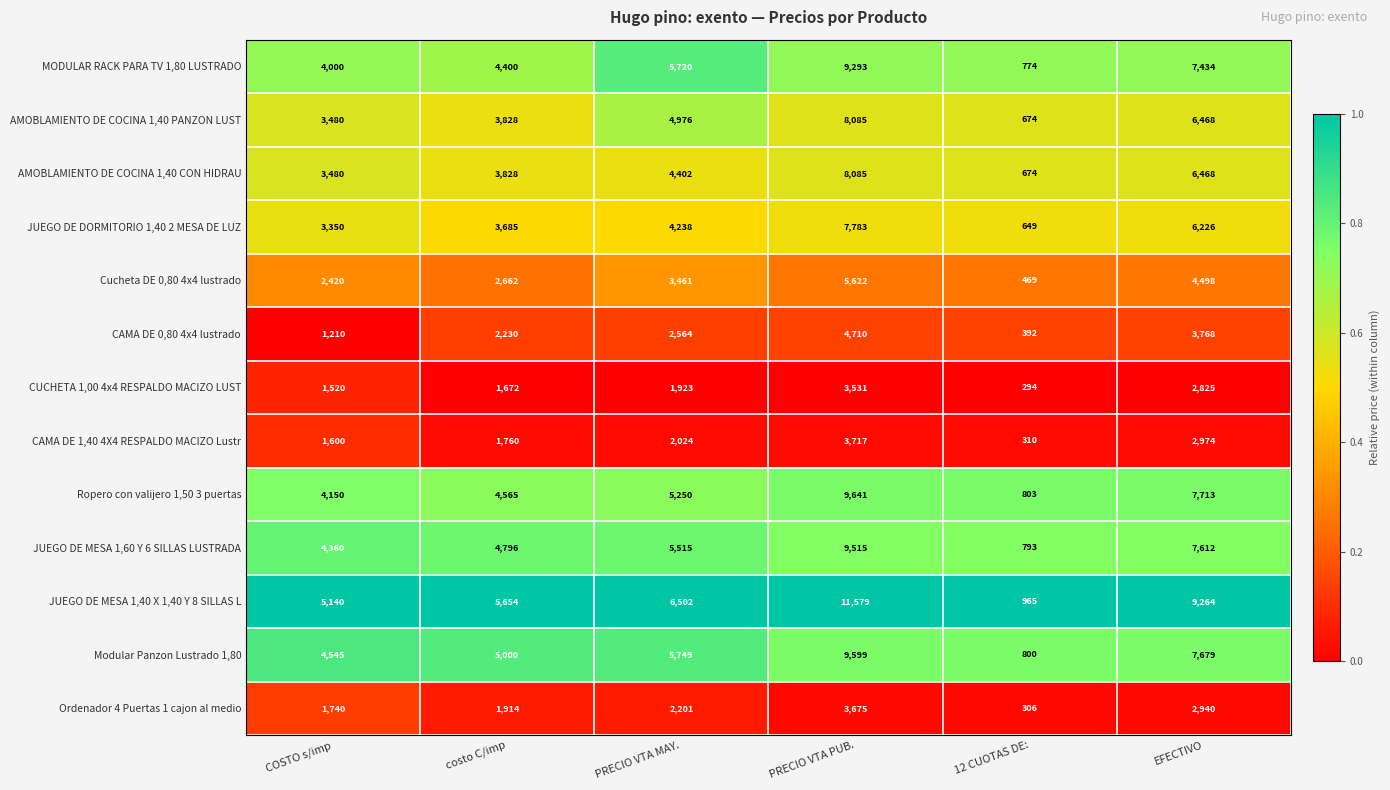

At which label is CUCHETA 1,00 4x4 RESPALDO MACIZO LUST closest to 1912?

PRECIO VTA MAY.